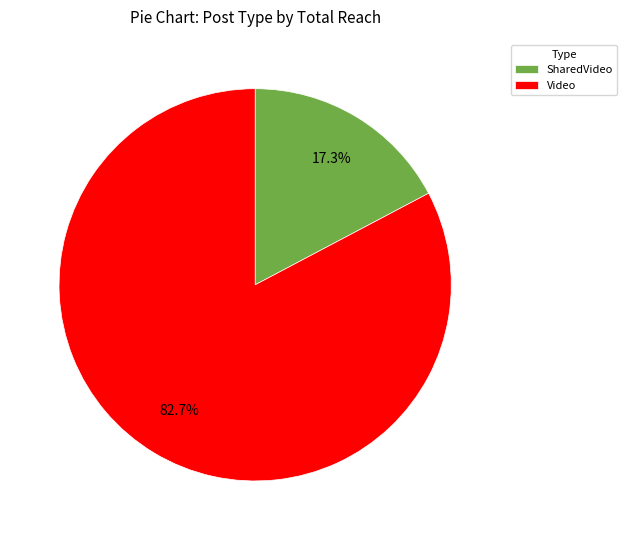

Which has a higher value, SharedVideo or Video?

Video